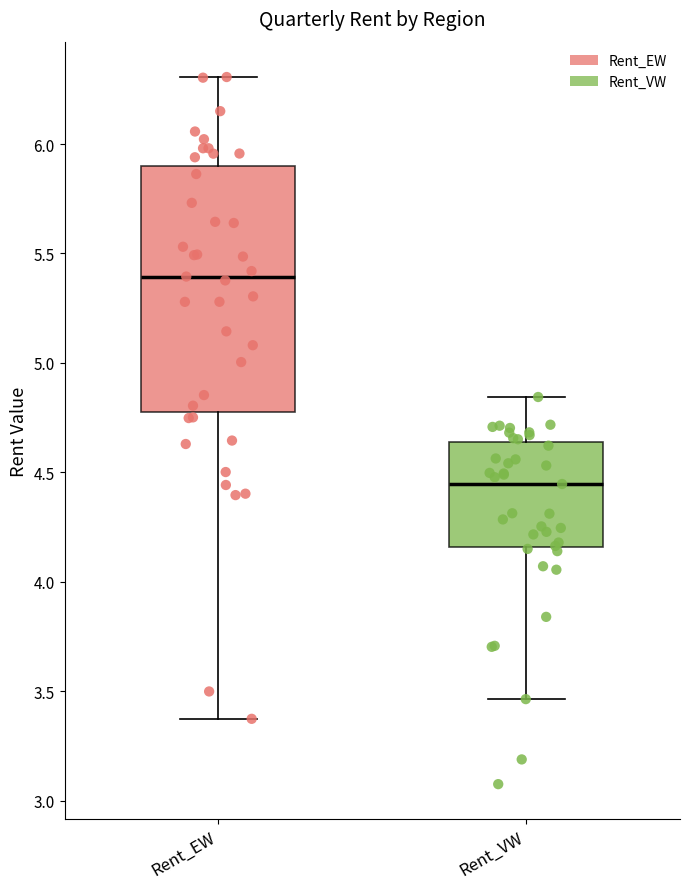

Reading left to right, transcribe this box plot: for each box, give where its median line is, the range the box spans, and where its two whiskers end, as read against the y-axis. The values are not printed on the chart, so give them approximately, as read against the axis.

Rent_EW: median 5.40, box 4.80 to 5.90, whiskers 3.40 to 6.30
Rent_VW: median 4.45, box 4.15 to 4.65, whiskers 3.45 to 4.85